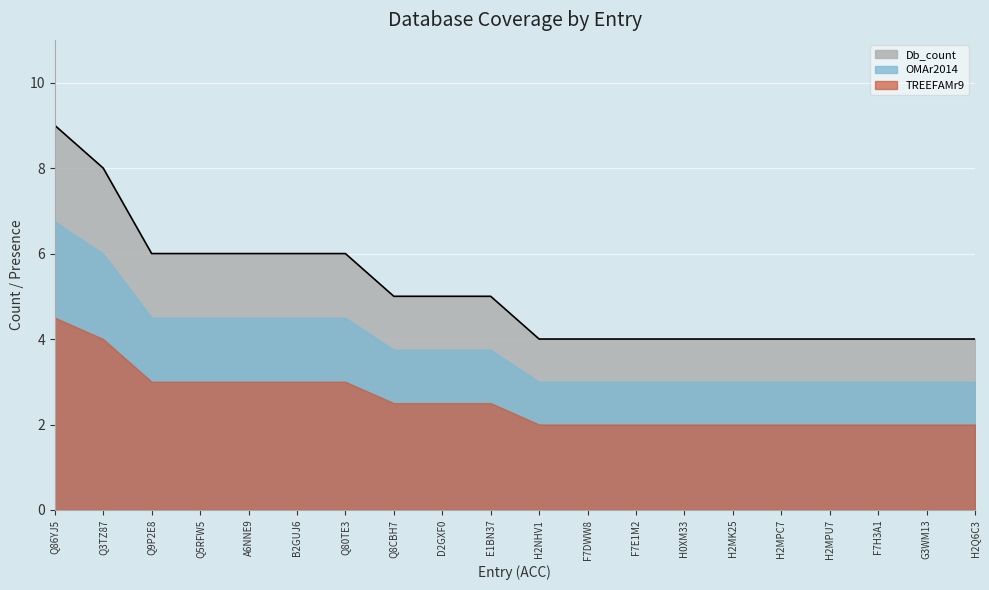

What is the minimum value for Db_count?

4.0